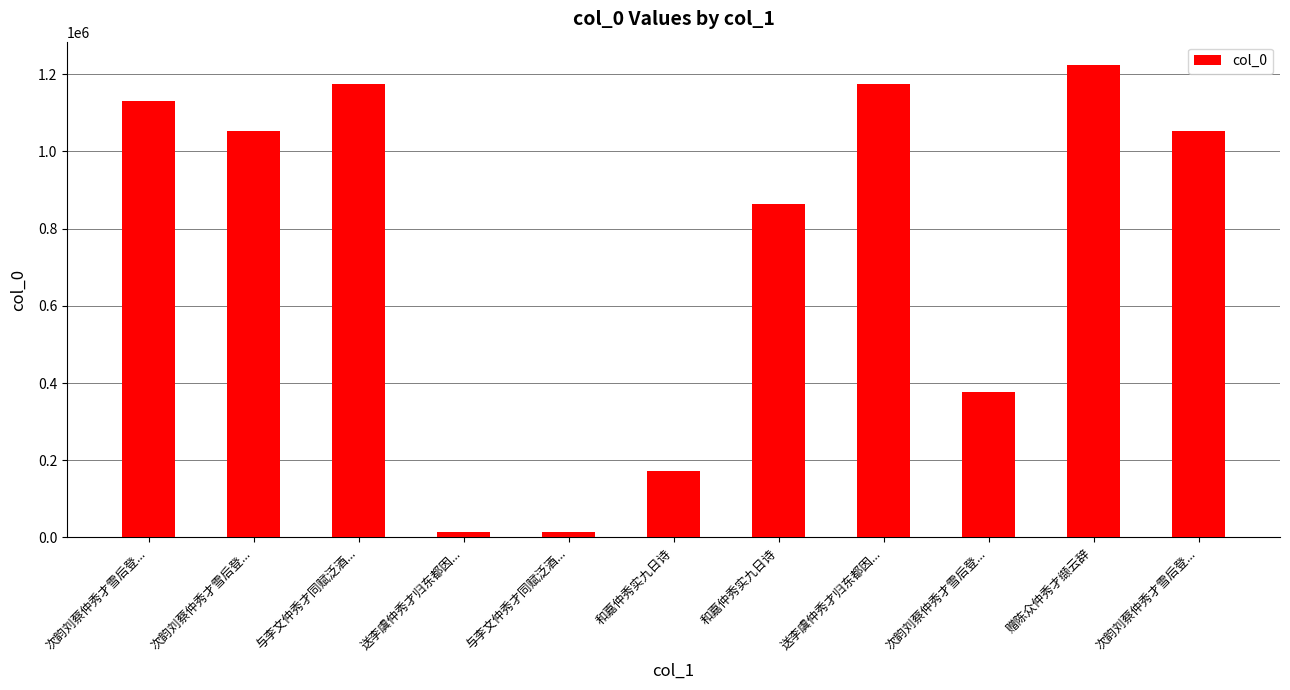

Where is the data nearest to the value 618506?

次韵刘蔡仲秀才雪后登...